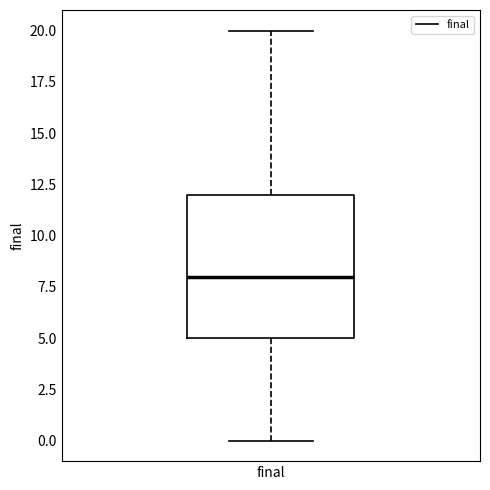

Transcribe this box plot: give where the median line is, the range the box spans, and where the two whiskers end, as read against the y-axis. The values are not printed on the chart, so give them approximately, as read against the axis.

median 8, box 5 to 12, whiskers 0 to 20